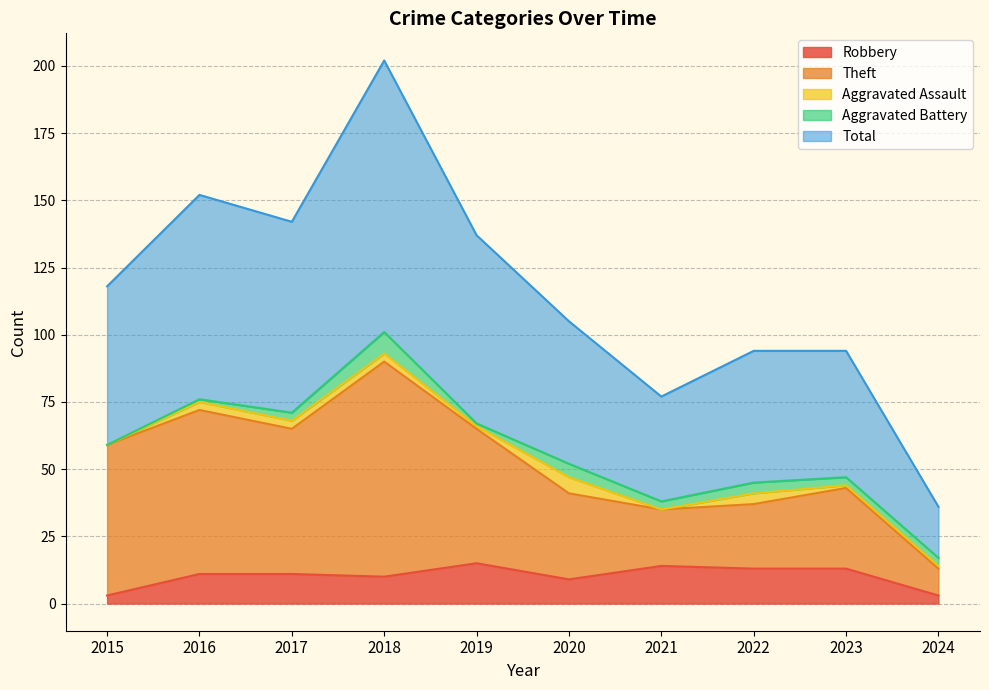

What is the difference between the Robbery values at 2016 and 2015?

8